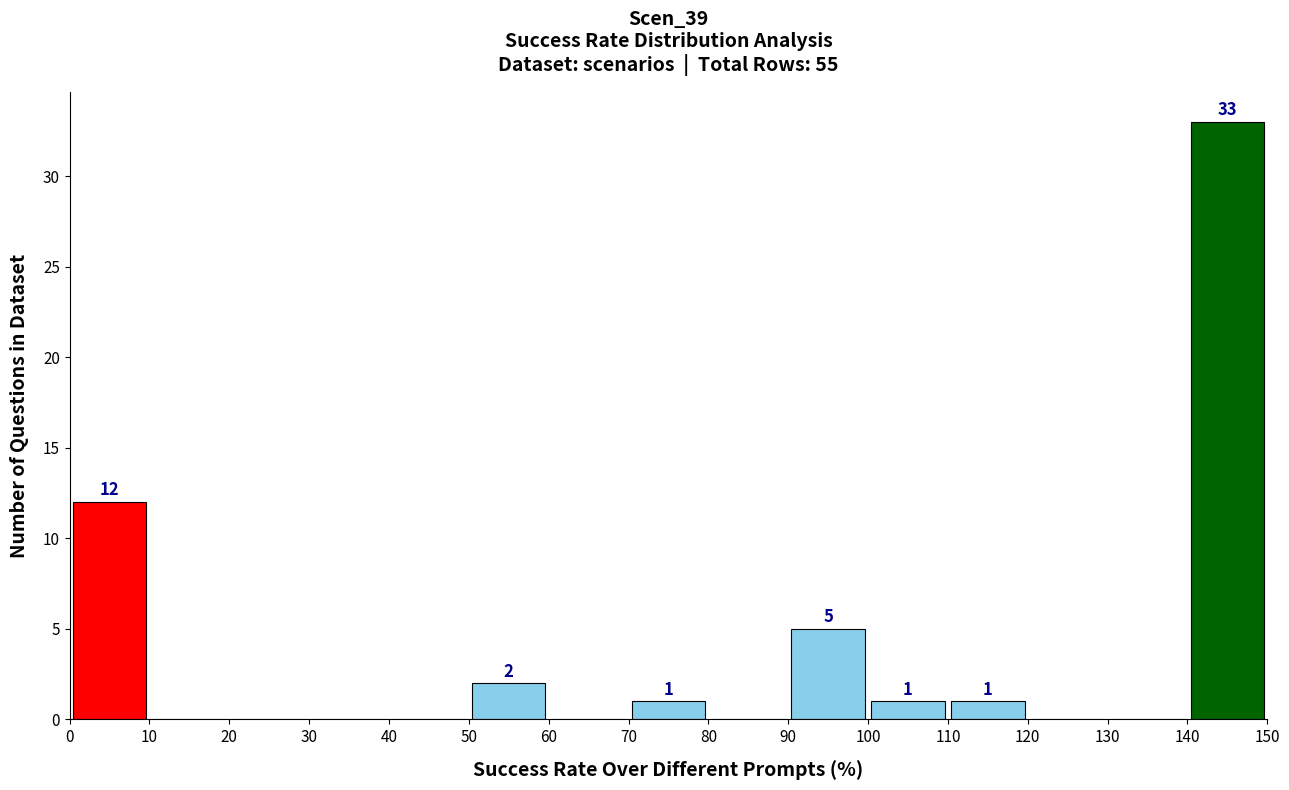

Which range on the x-axis has the tallest bar?

140 to 150